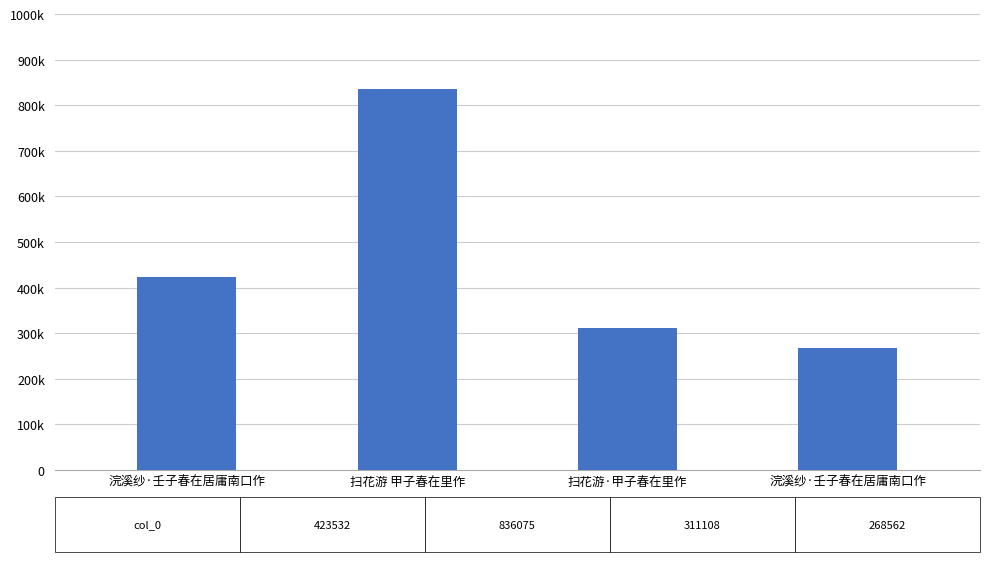

Does the chart contain any negative values?

No